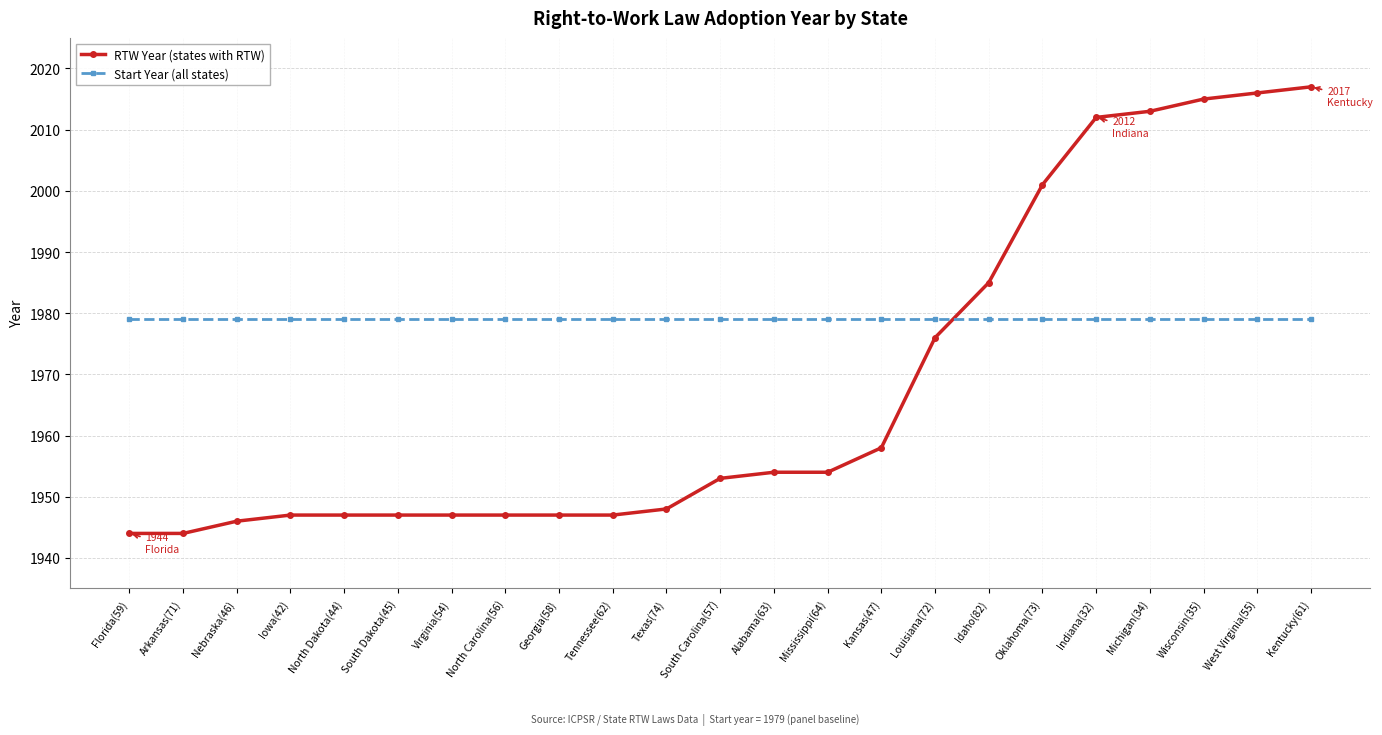

True or false: RTW Year (states with RTW) and Start Year (all states) cross at least once.

True